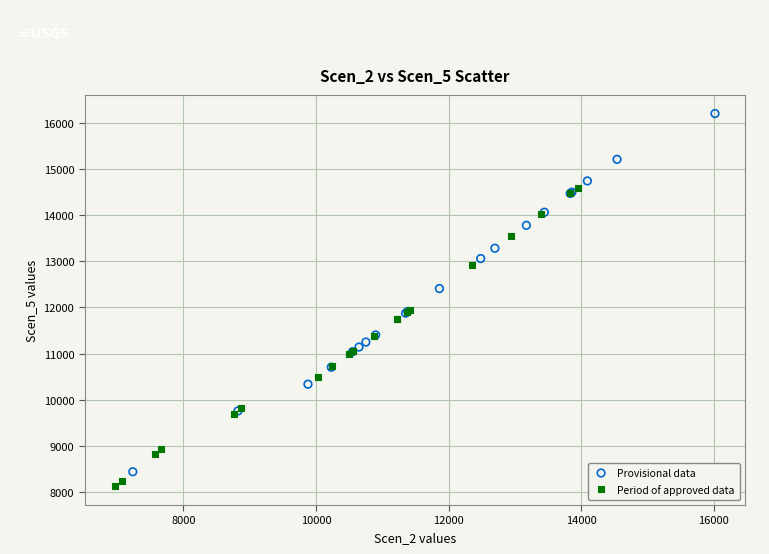

Which series reaches the minimum Y coordinate?

Period of approved data